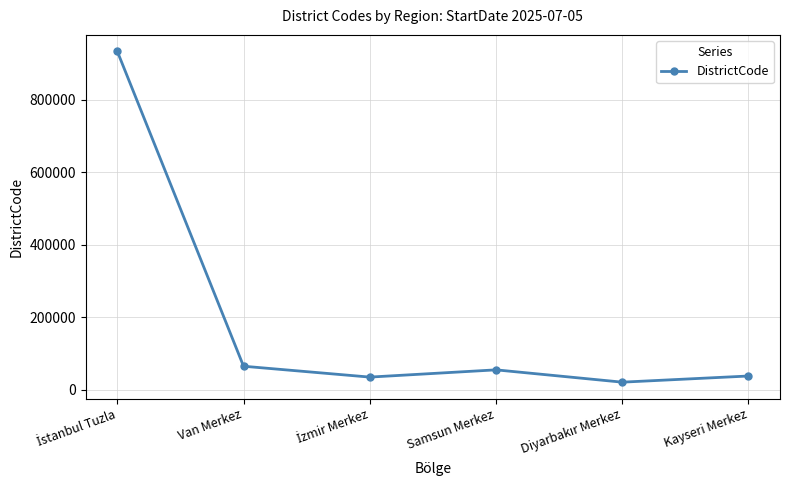

True or false: there are more than 2 points higher than both neighbors.

False